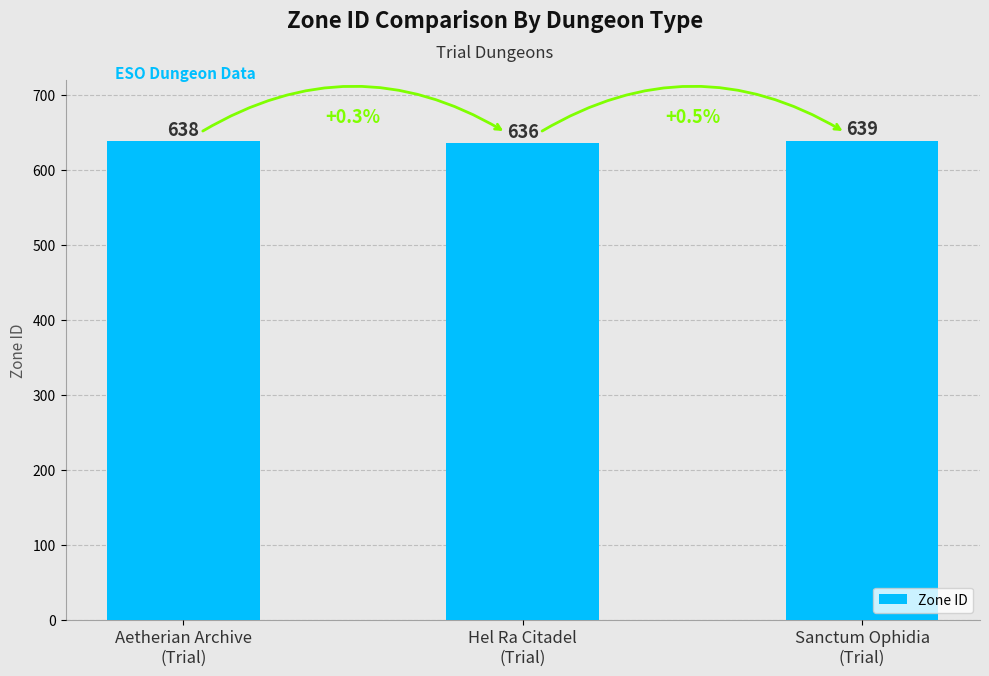

What is the average value?

638